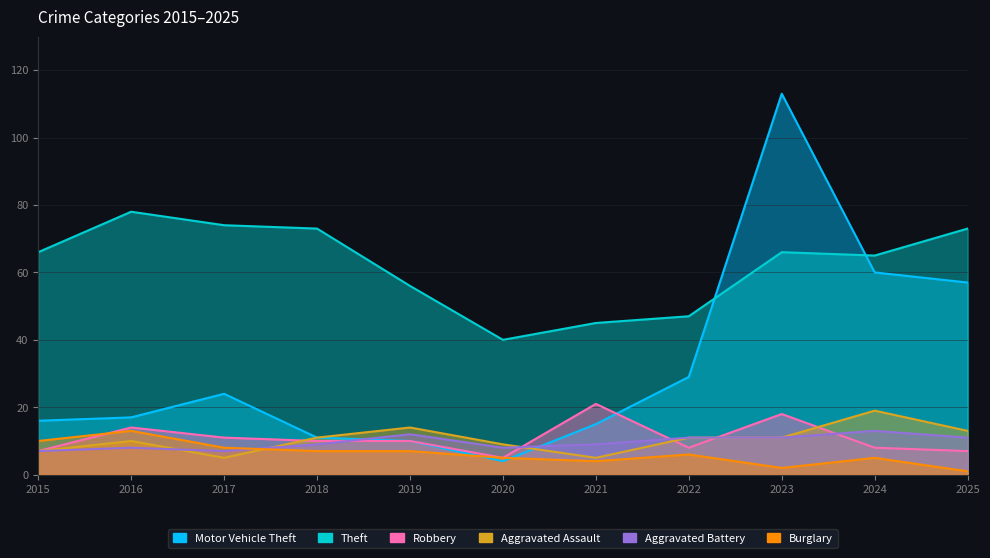

What value does the Burglary series have at 2016?

13